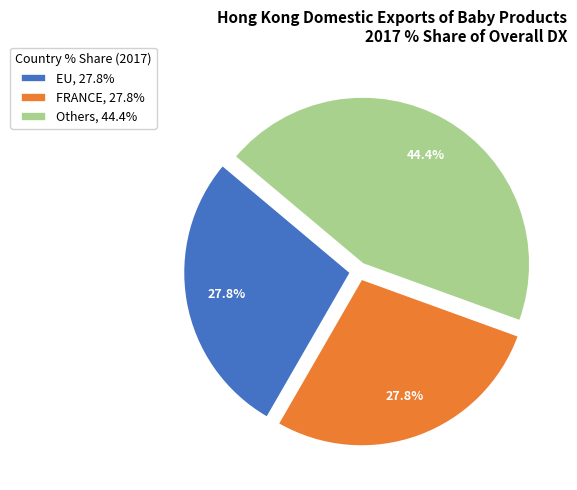

Combined, do EU, 27.8% and FRANCE, 27.8% account for over 50%?

Yes